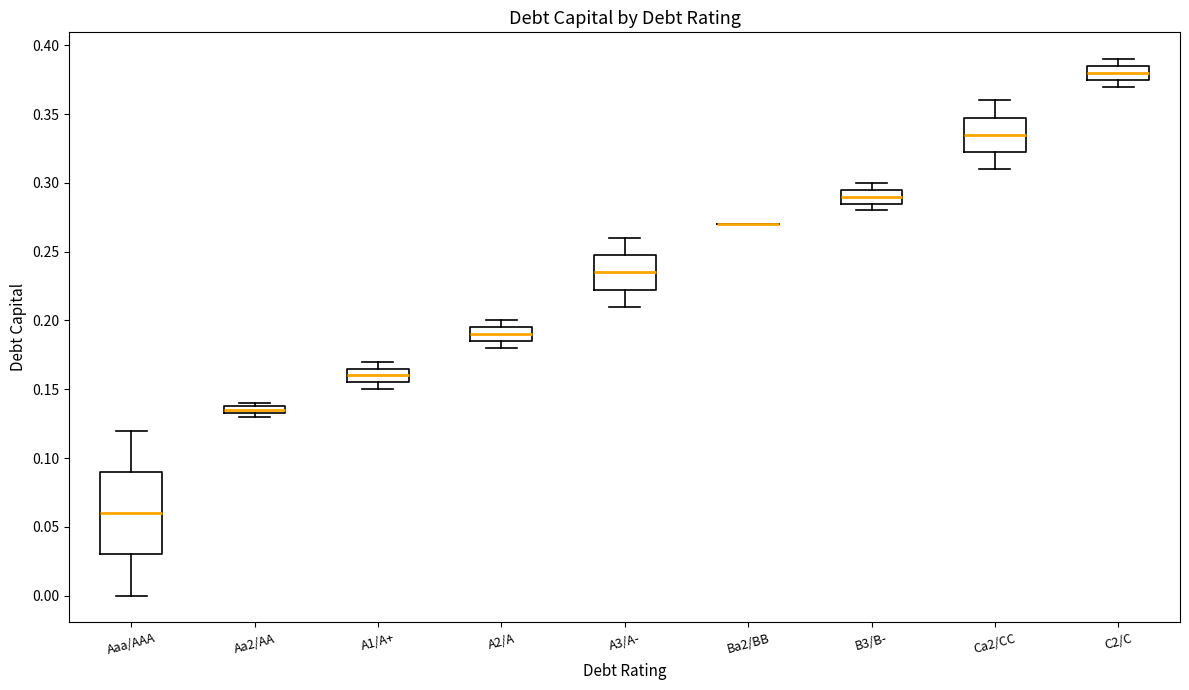

Where is the lower edge of the box for C2/C on the y-axis? The values are not printed on the chart, so give them approximately, as read against the axis.

0.375